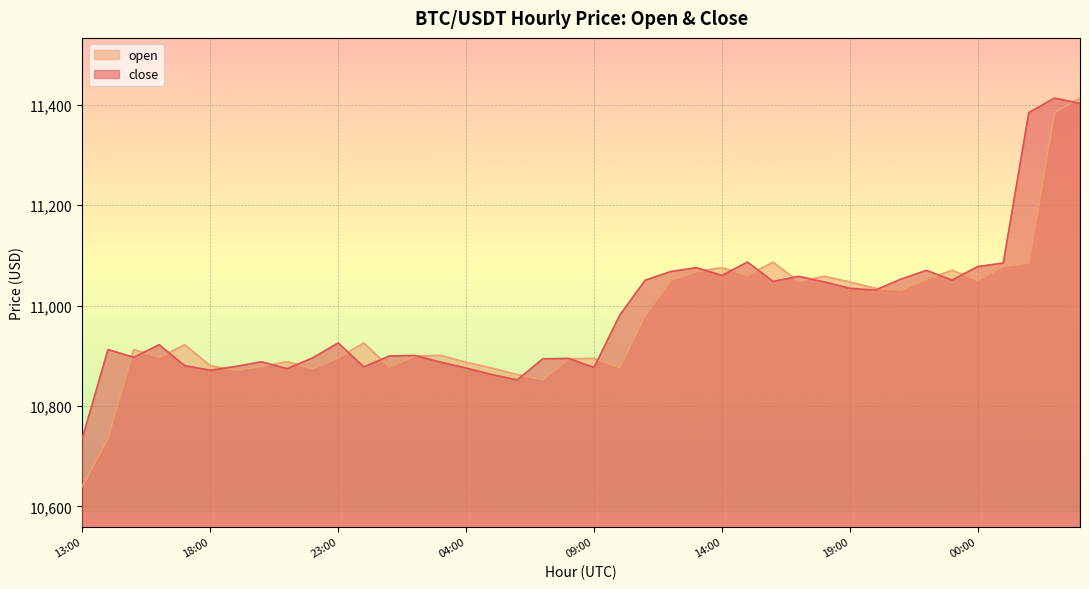

Is the value of close at 04:00 greater than the value of open at 21:00?

No